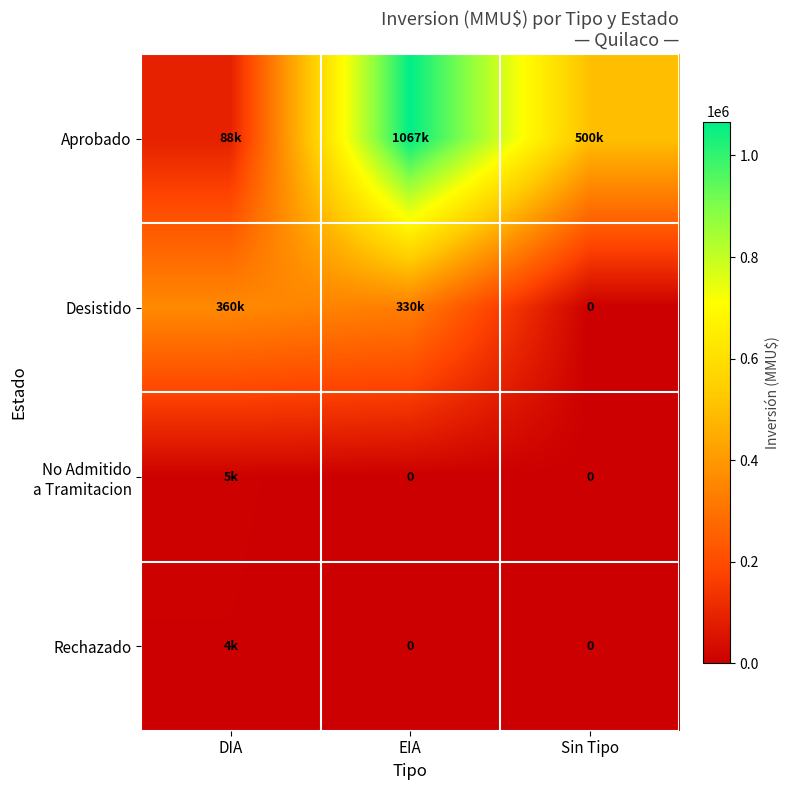

What is the total value across all series at DIA?

456683